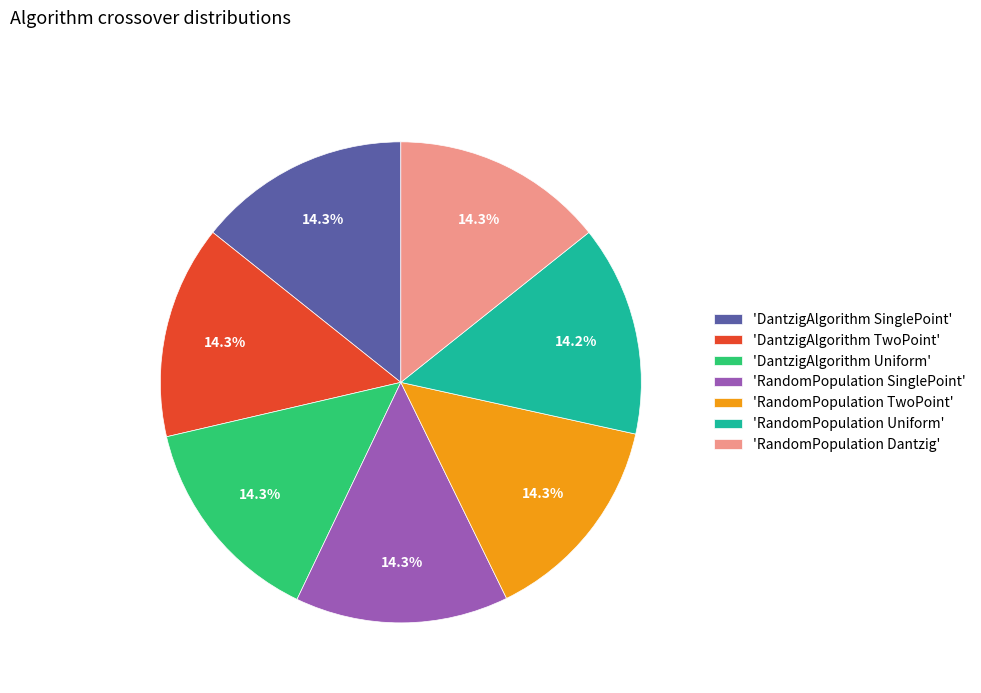

Does any single category account for the majority?

No